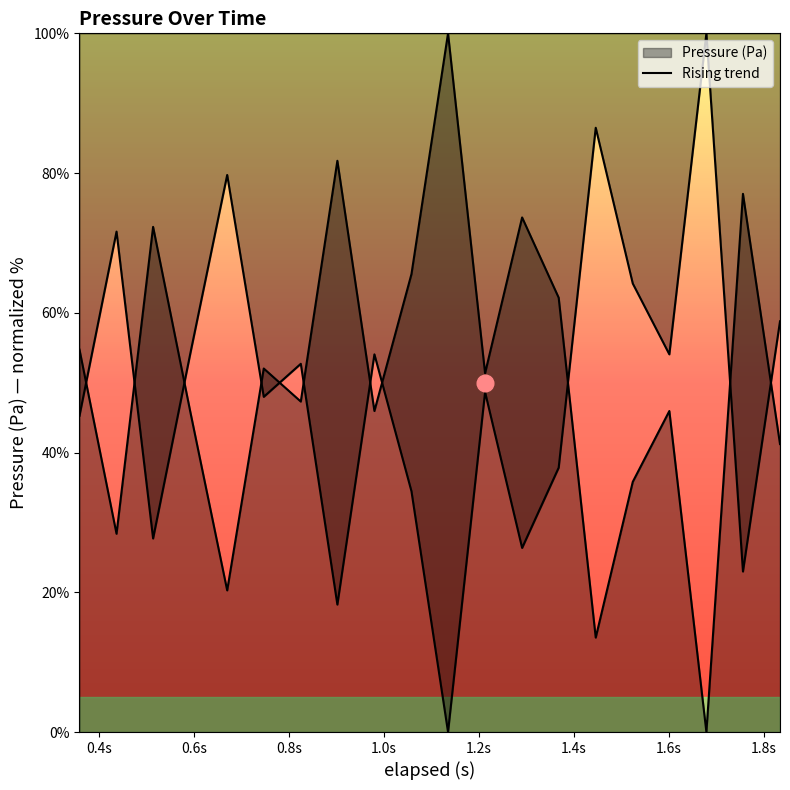

How many lines are shown in the chart?

2